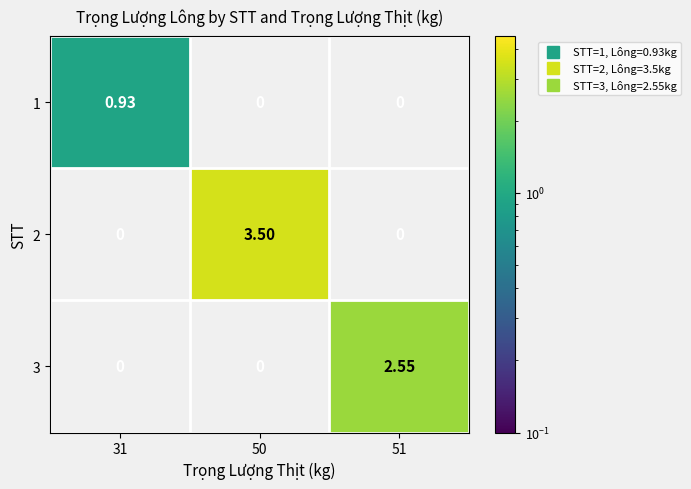

Between 31 and 50, which series saw the biggest shift?

2